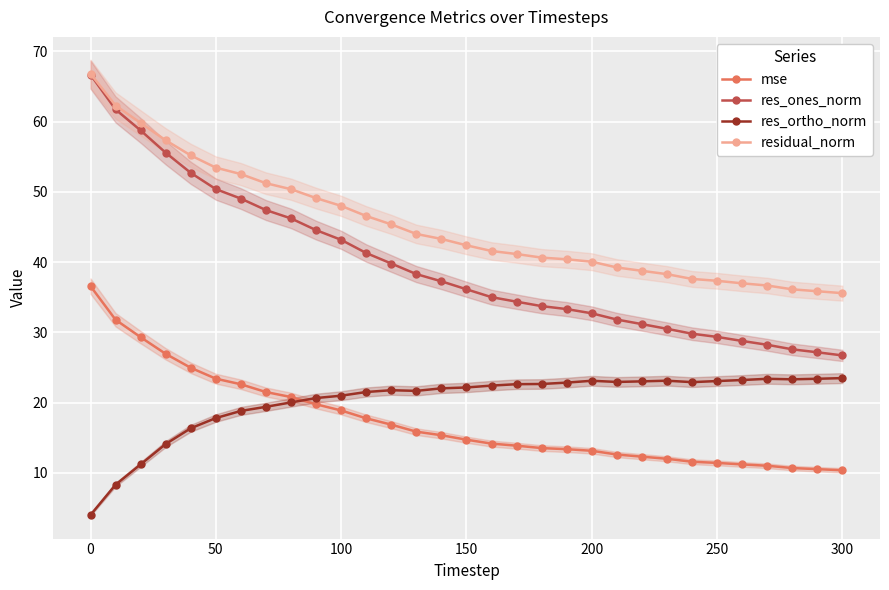

True or false: res_ortho_norm has more than 1 points higher than both neighbors.

True